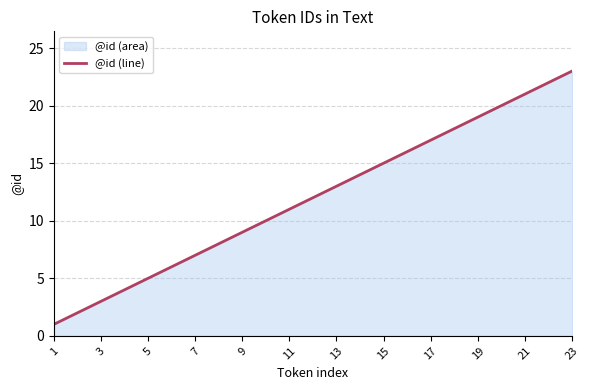

How many values exceed 12?

11